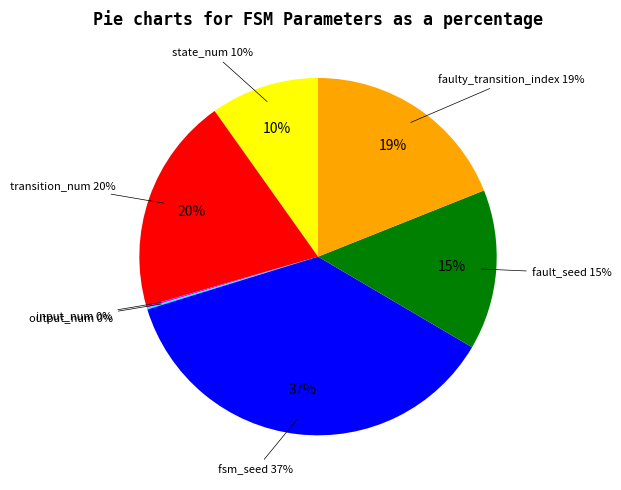

To the nearest percent, what is the difference between the output_num and state_num slice percentages?

10%